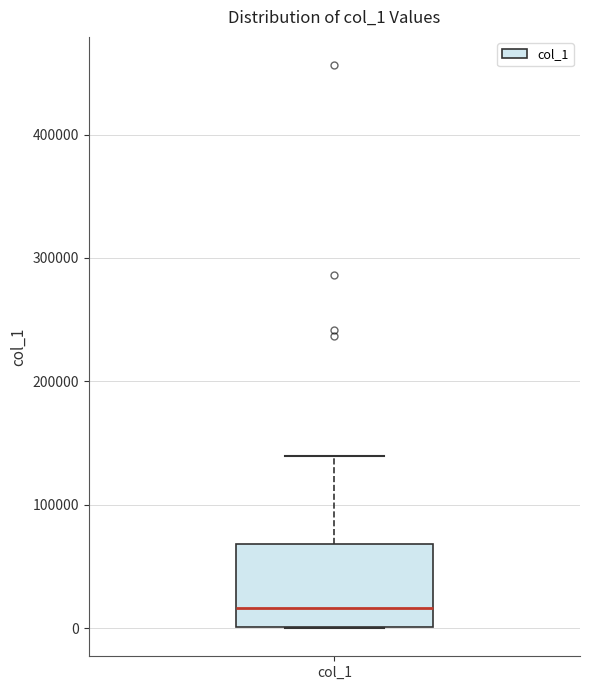

Transcribe this box plot: give where the median line is, the range the box spans, and where the two whiskers end, as read against the y-axis. The values are not printed on the chart, so give them approximately, as read against the axis.

median 20000, box 0 to 70000, whiskers 0 to 140000